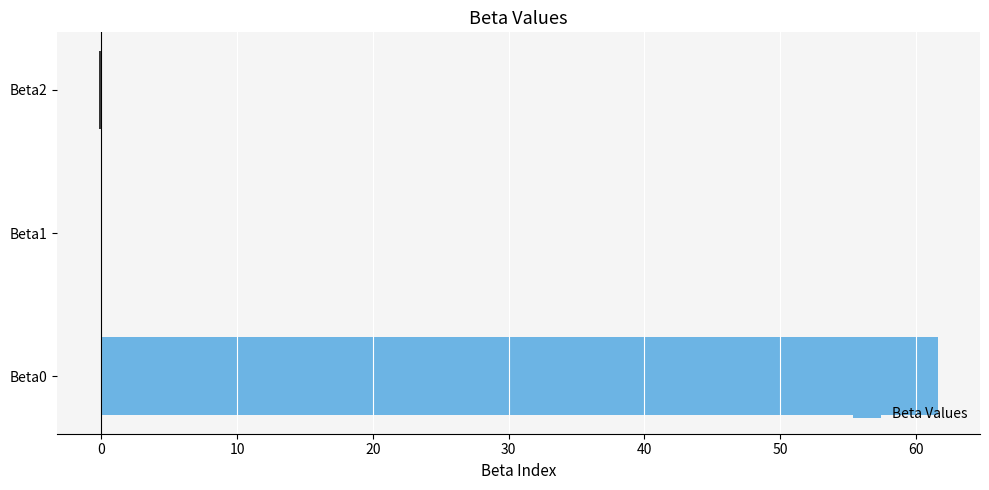

Which category has the highest value across all series?

Beta0